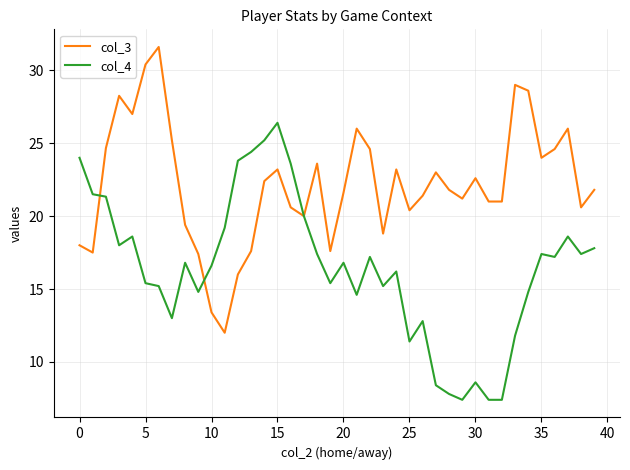

What is the maximum value shown in the chart?

31.6